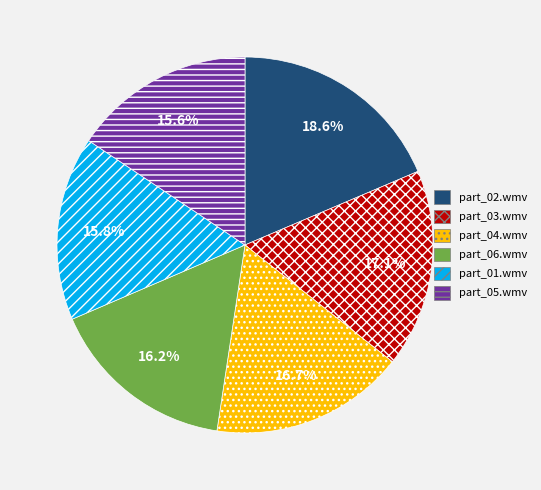

What percentage is NOT represented by part_06.wmv?

83.8%